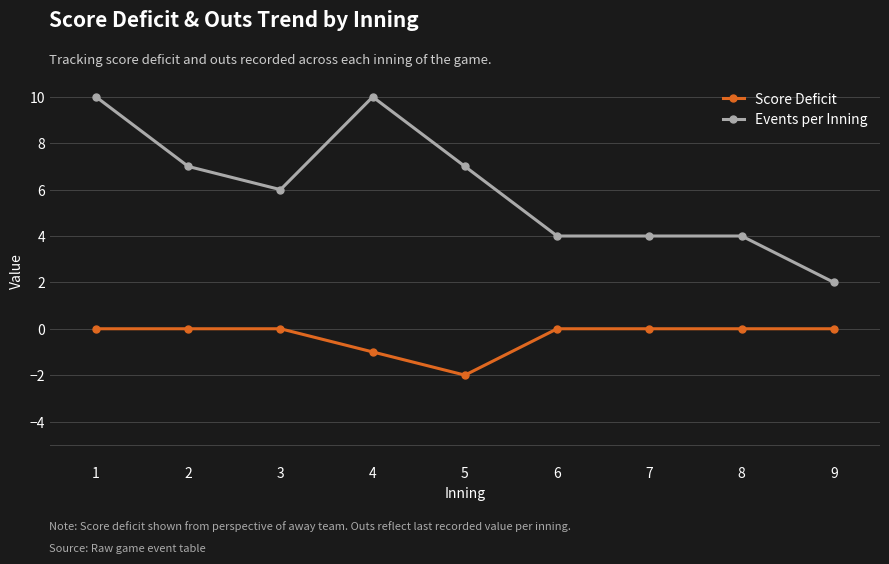

How many lines are shown in the chart?

2